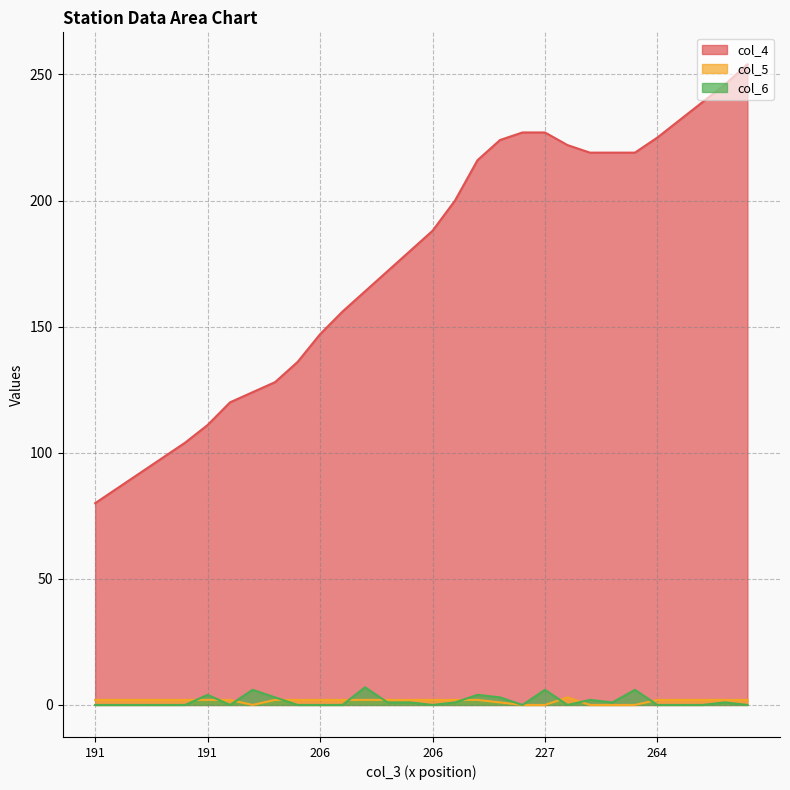

At how many categories does at least one series exceed 98?

26